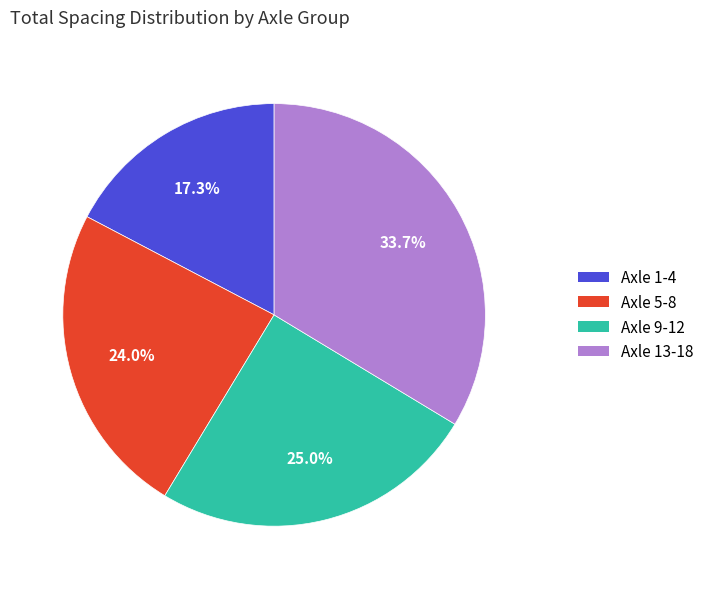

What is the ratio of the value at Axle 9-12 to the value at Axle 1-4?

1.4